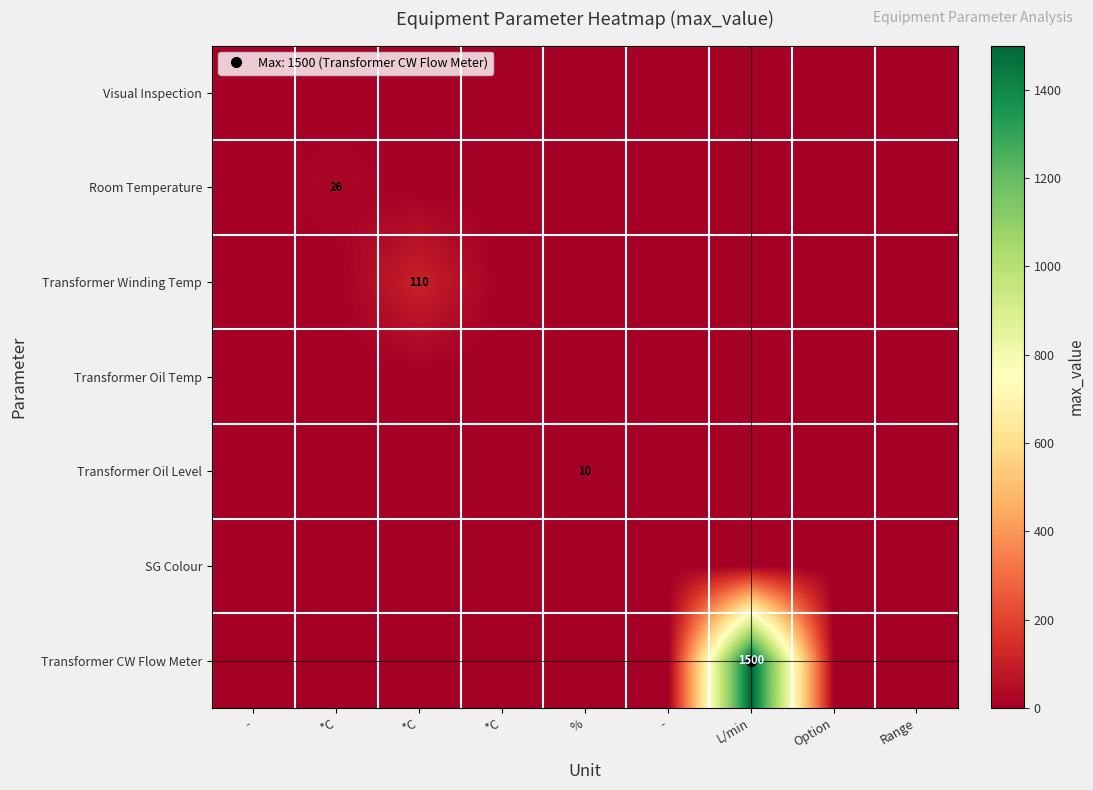

Which series has the largest total across all categories?

Transformer CW Flow Meter